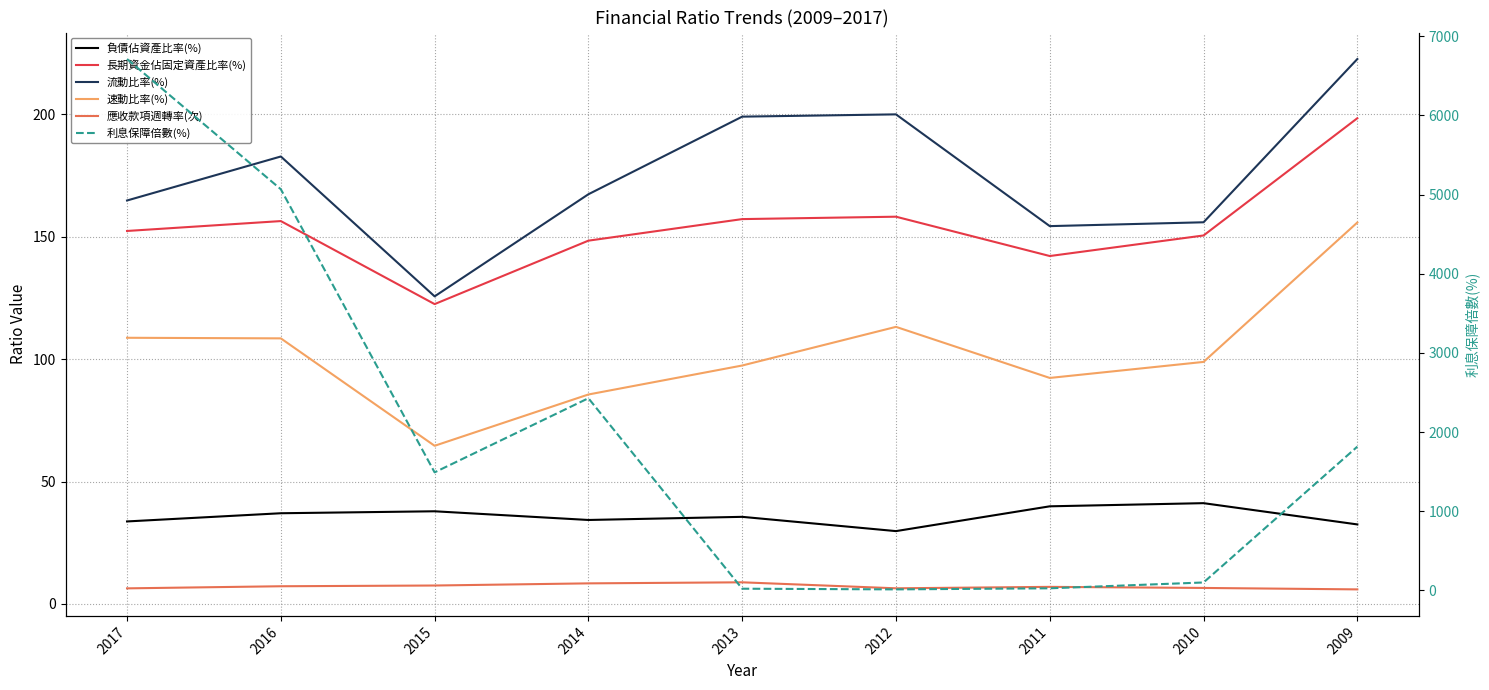

What is the total value across all series at 2011?

460.5